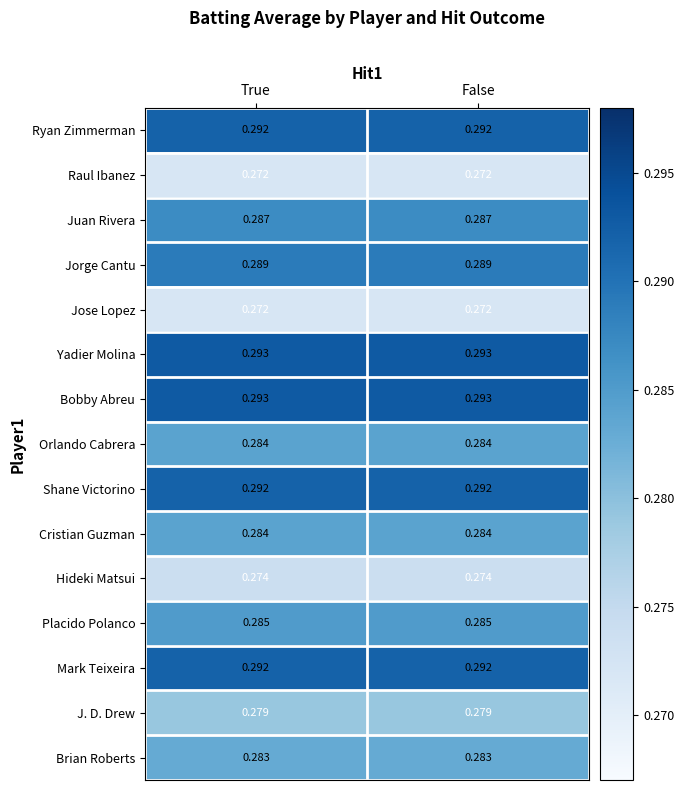

Count the number of categories in the chart.

2